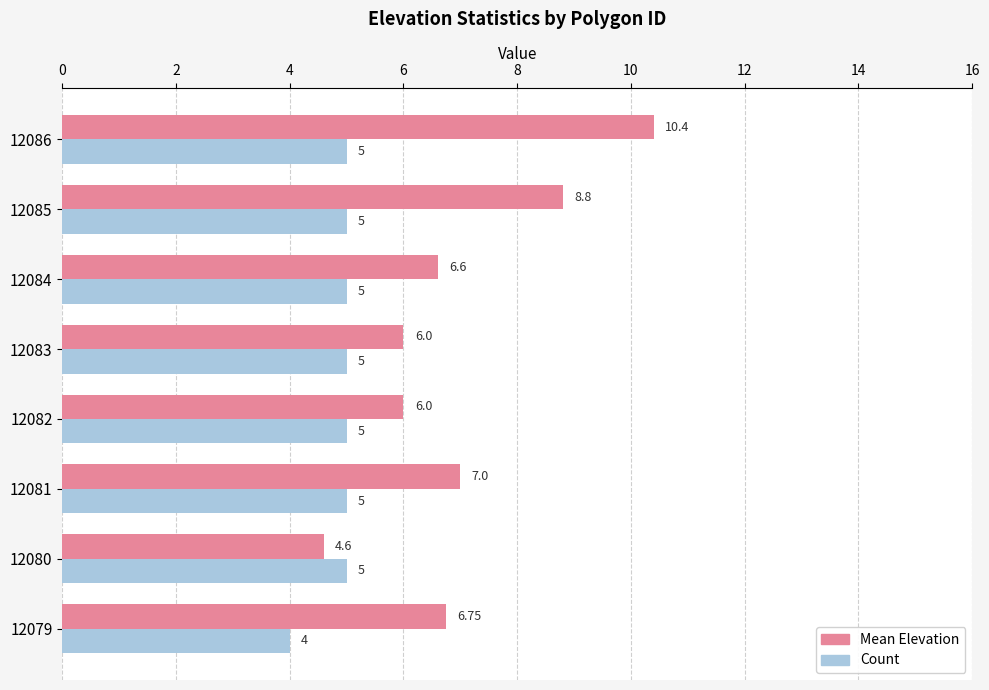

What is the sum of all Count values?

39.0